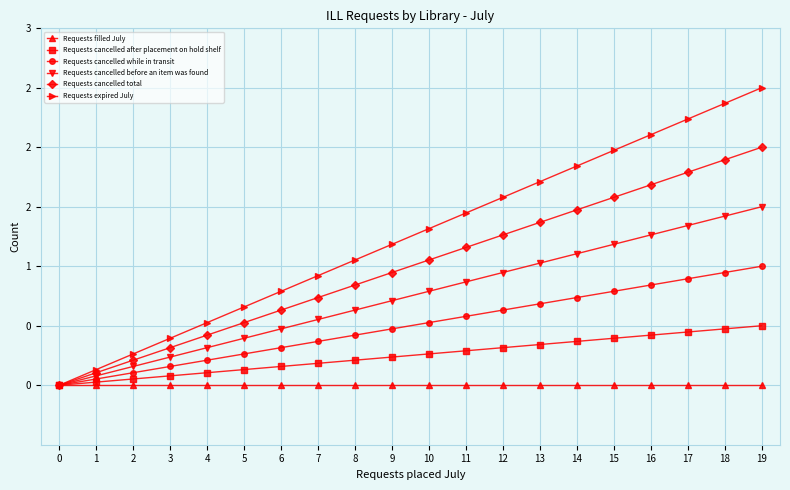

What is the value of the Requests cancelled total point at the 12th from the left?

1.2